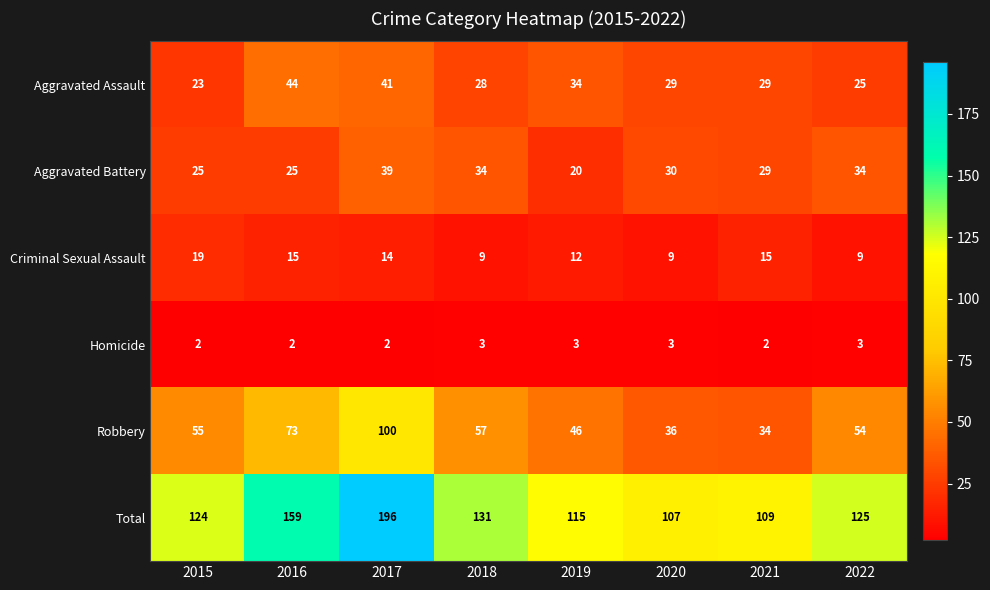

The Total series shows 27 at 2018. True or false?

False